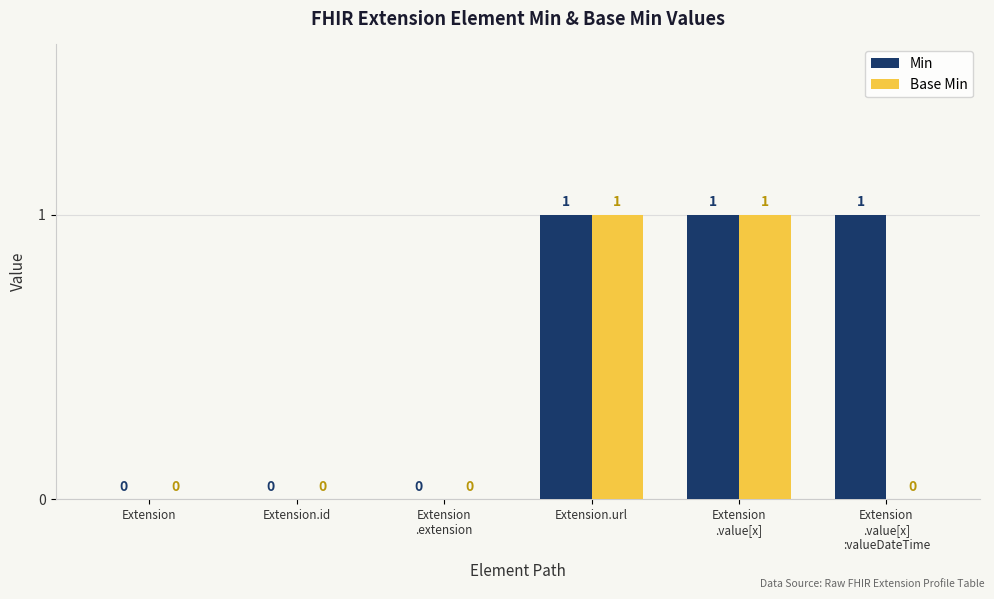

True or false: Base Min has a value of 1 at Extension.id.

False